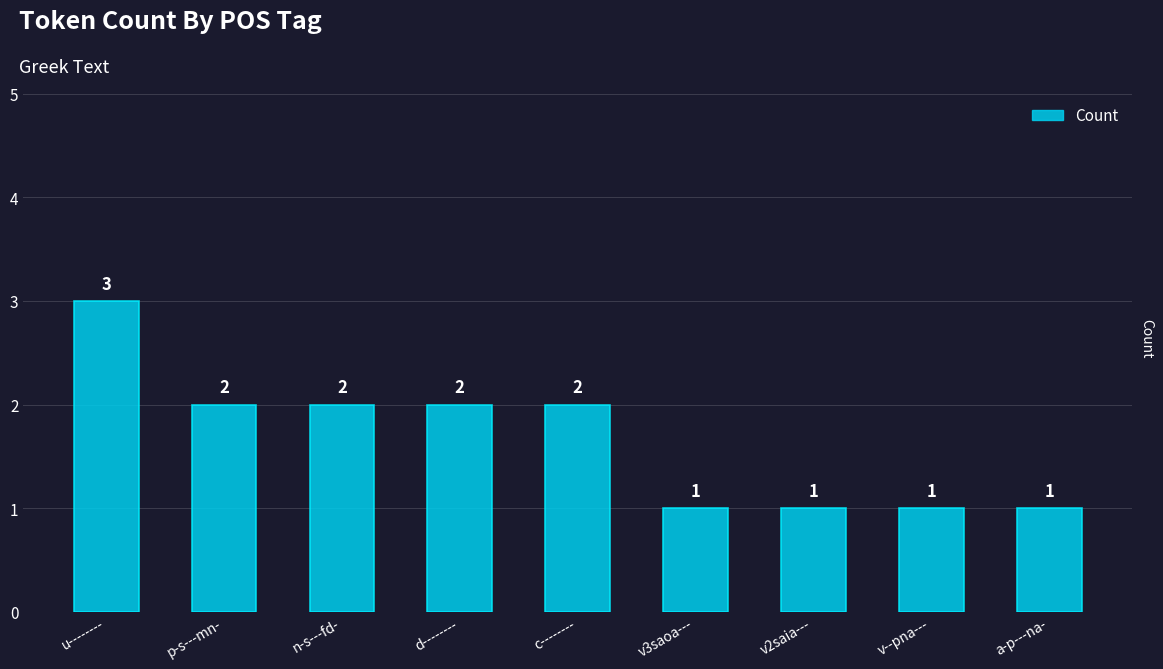

Reading right to left, transcribe all the data shown in this chart.

1	1	1	1	2	2	2	2	3